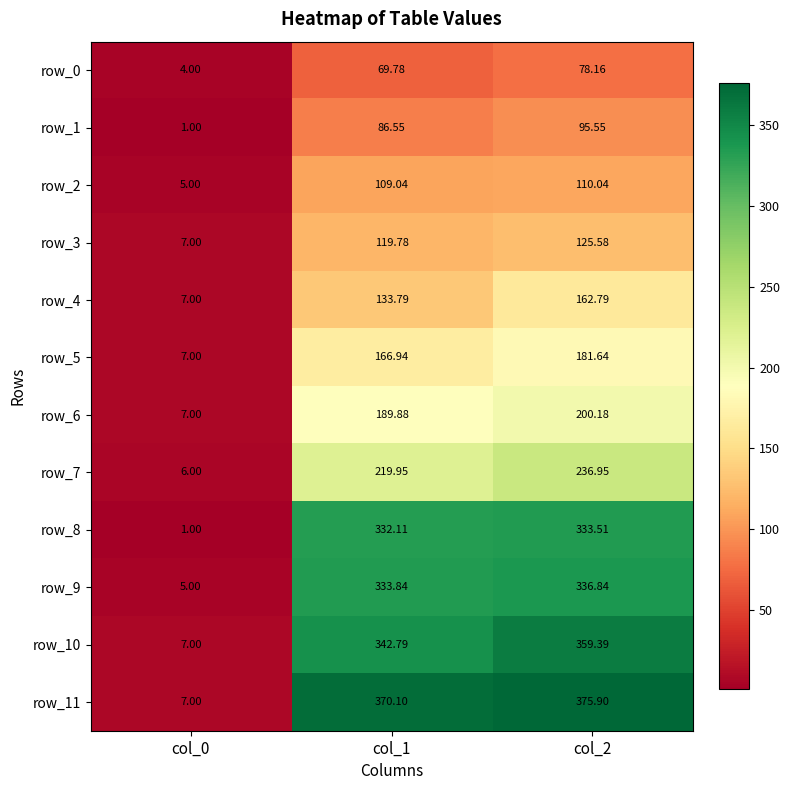

Is the value of row_7 at col_0 greater than the value of row_4 at col_1?

No